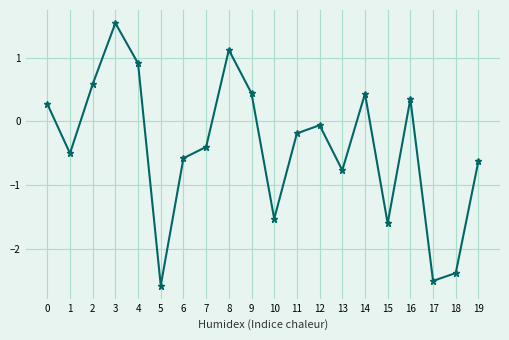

Where is the data nearest to the value 0?

12